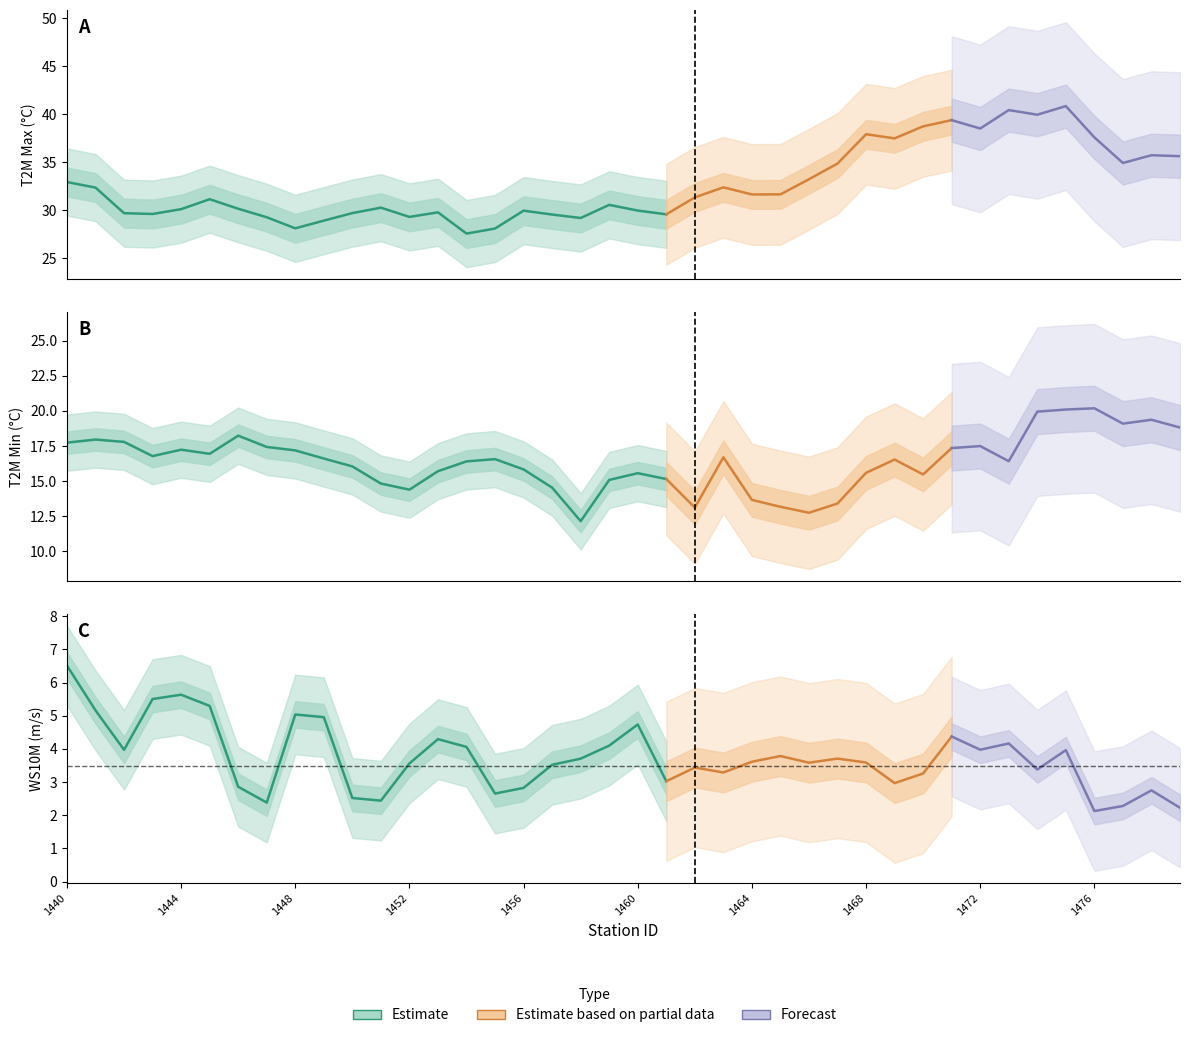

True or false: T2M_MAX has a value of 31.3 at 1462.

True